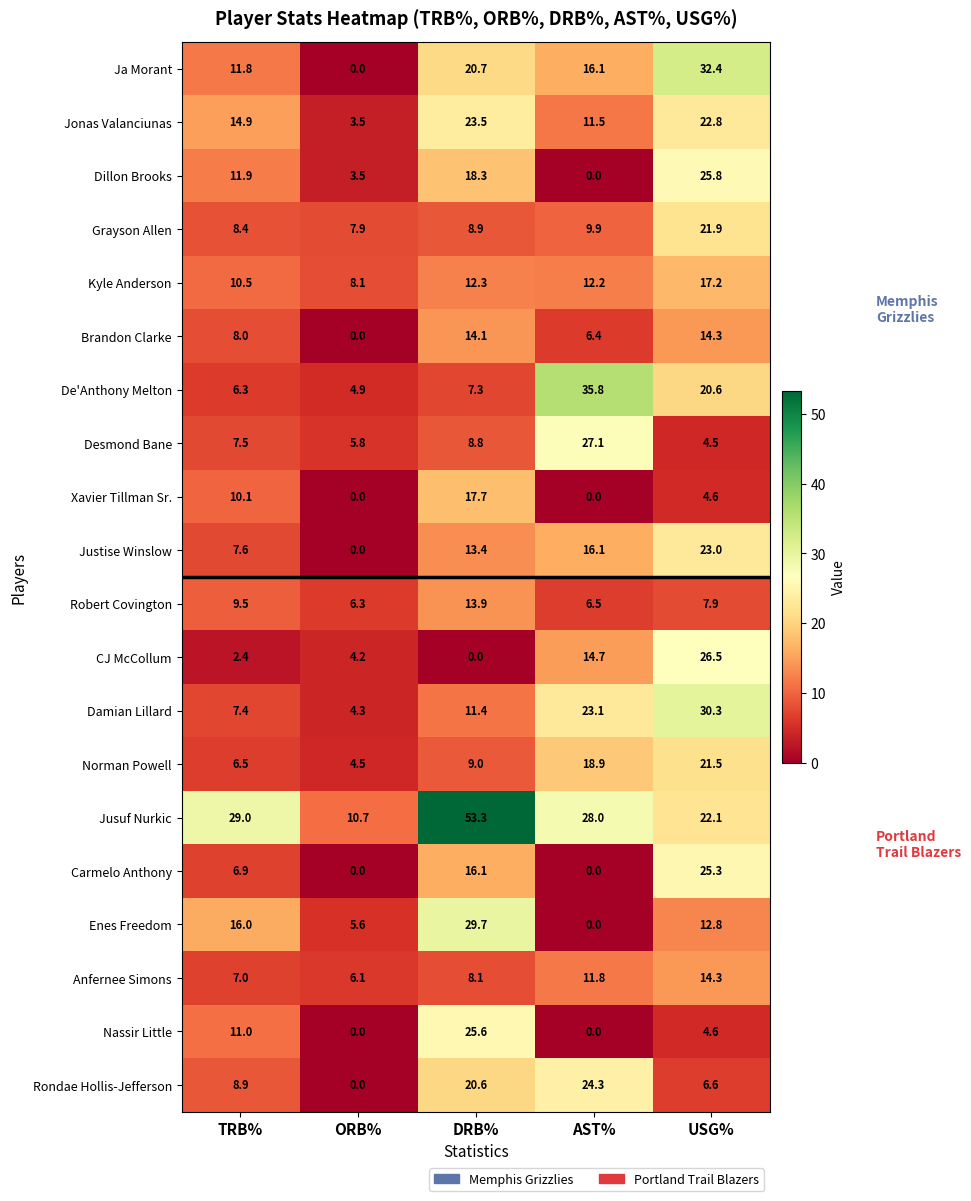

Which series changed the most between DRB% and AST%?

Enes Freedom